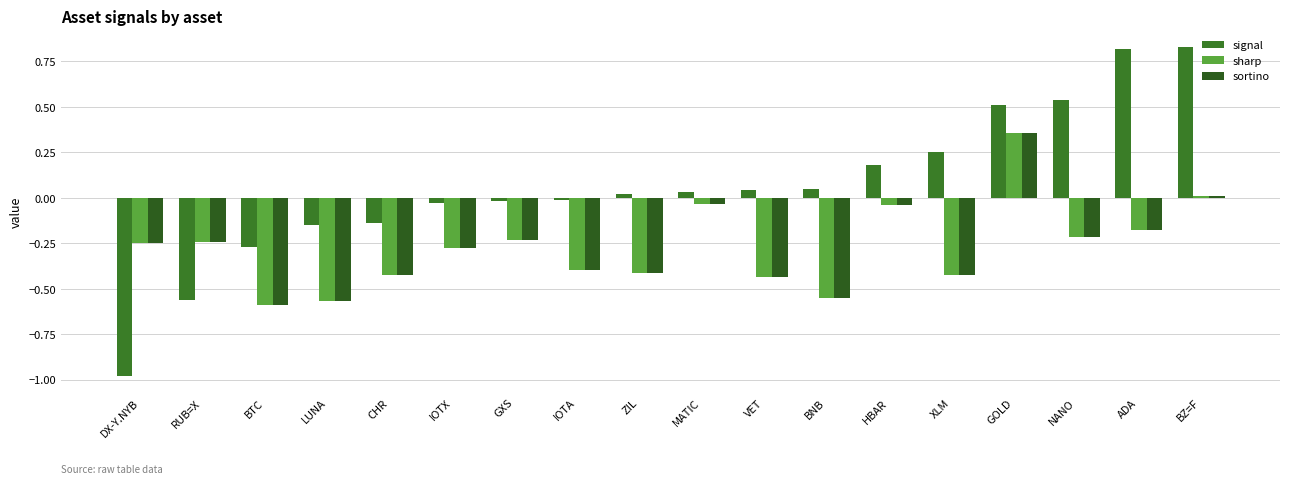

What value does the sortino series have at IOTA?

-0.4